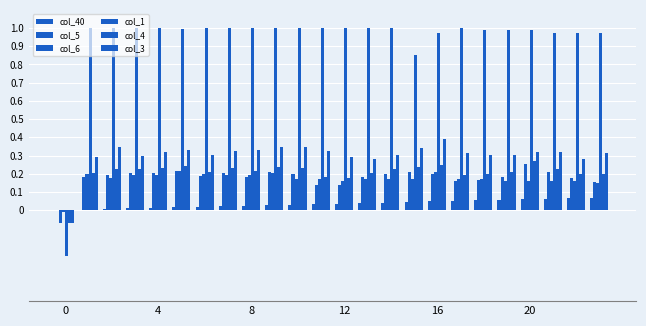

How many groups of bars are there?

24